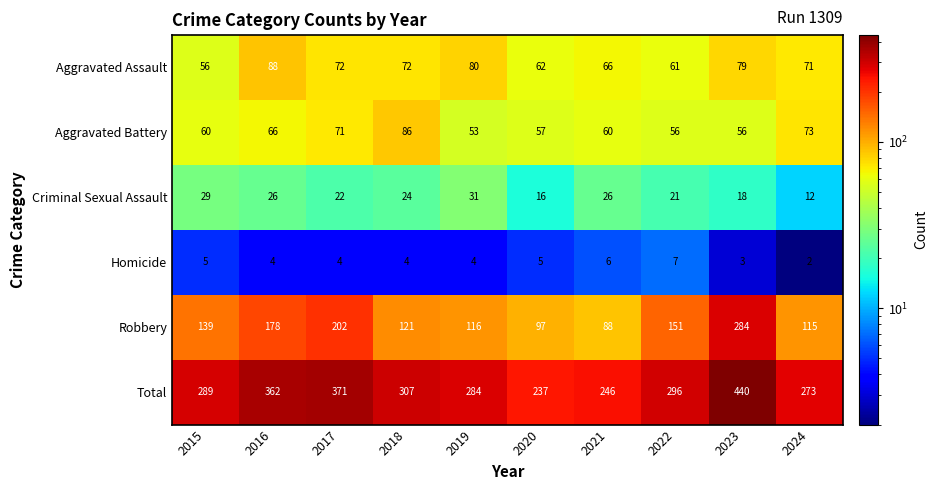

What is the maximum value shown in the chart?

440